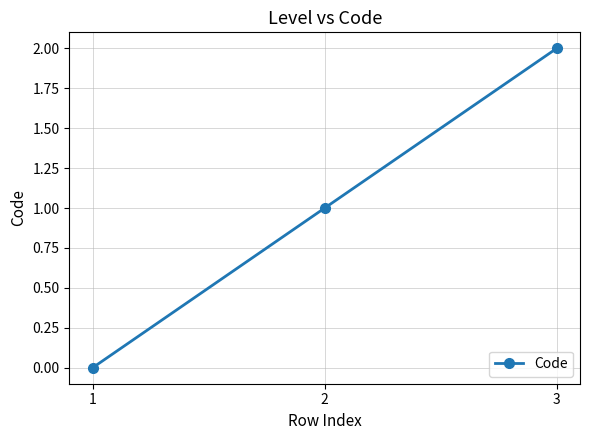

Which category has the highest value across all series?

3